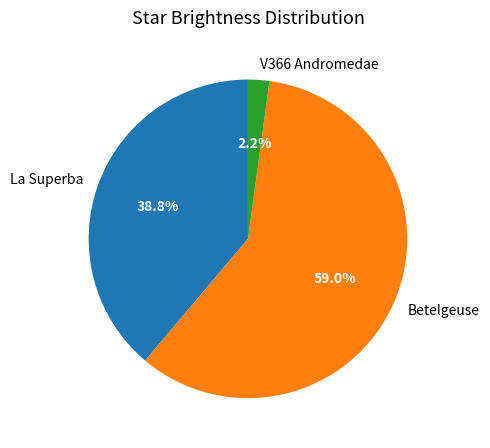

To the nearest percent, what is the combined percentage of La Superba and V366 Andromedae?

41%